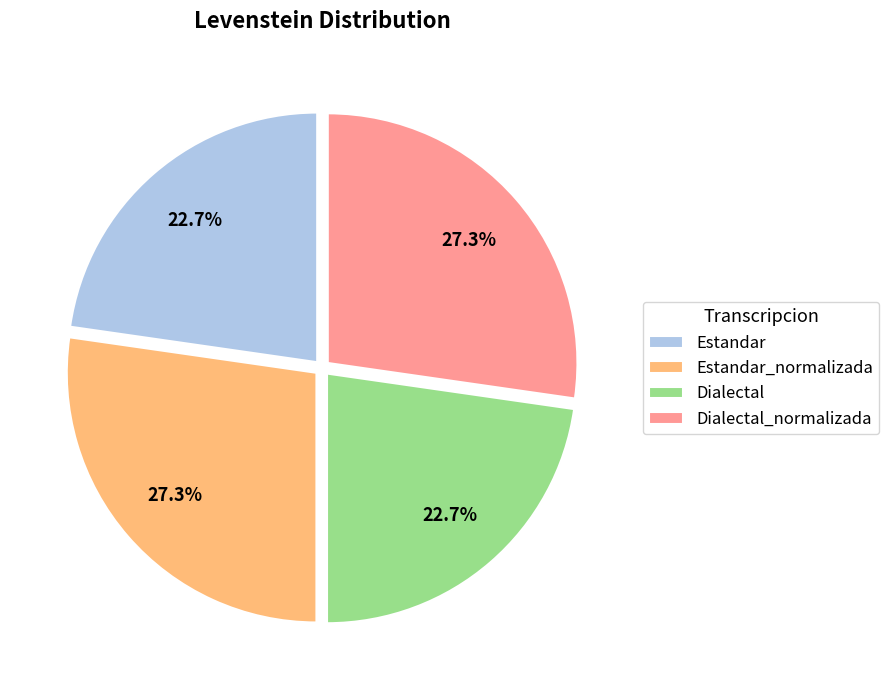

Does Dialectal_normalizada represent more than half of the total?

No